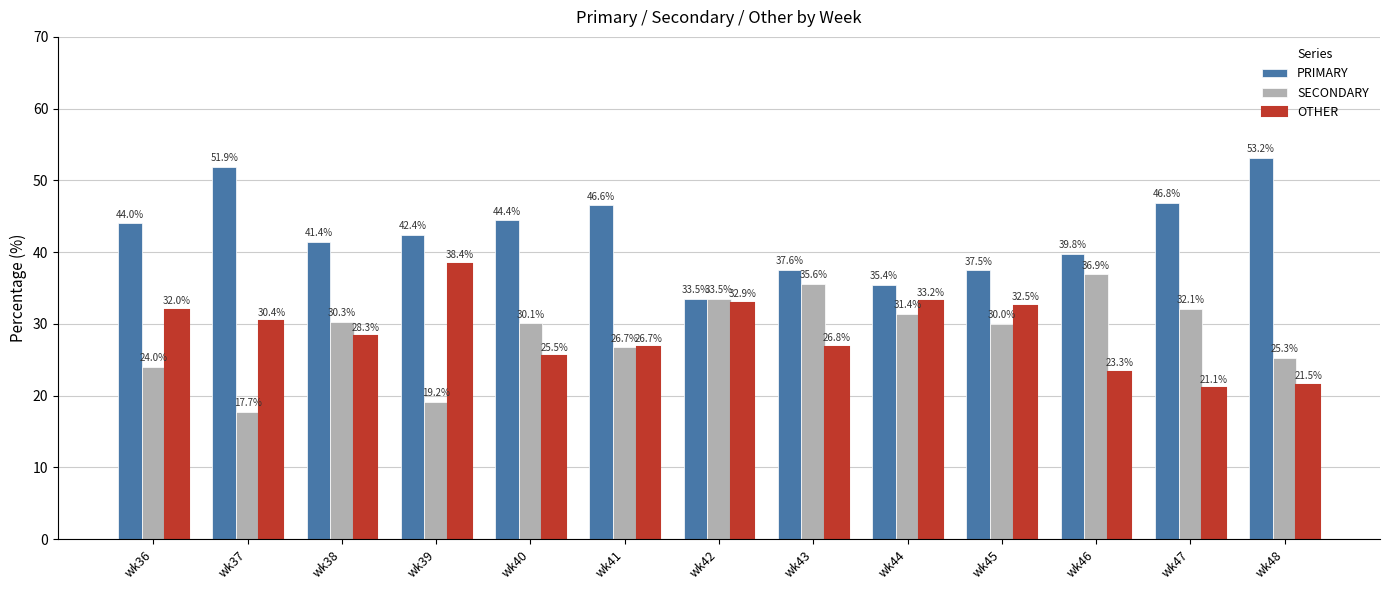

List the series in order of their peak value, lowest first.

SECONDARY, OTHER, PRIMARY